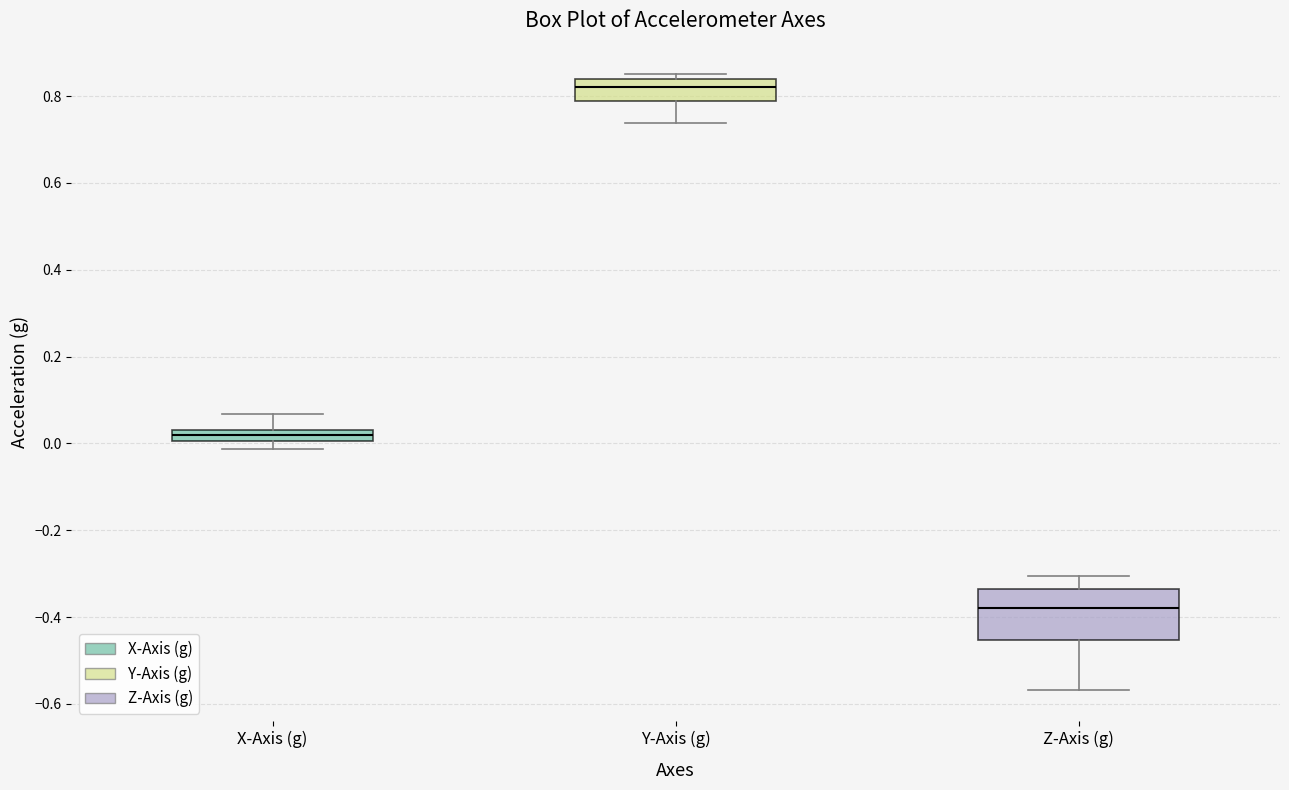

Where is the lower edge of the box for X-Axis (g) on the y-axis? The values are not printed on the chart, so give them approximately, as read against the axis.

0.00